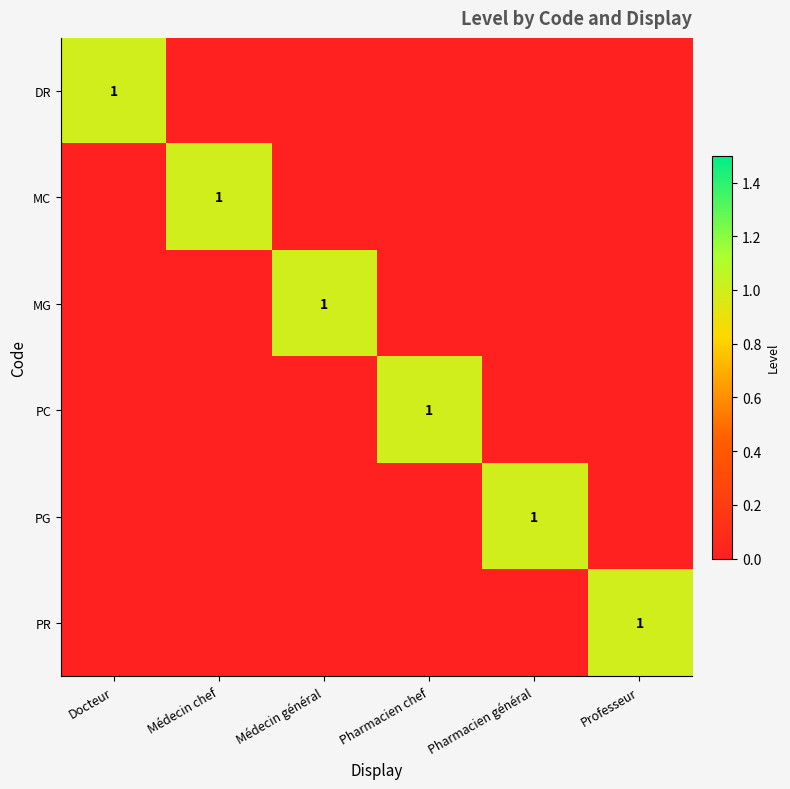

True or false: PG has a value of 2 at Pharmacien général.

False